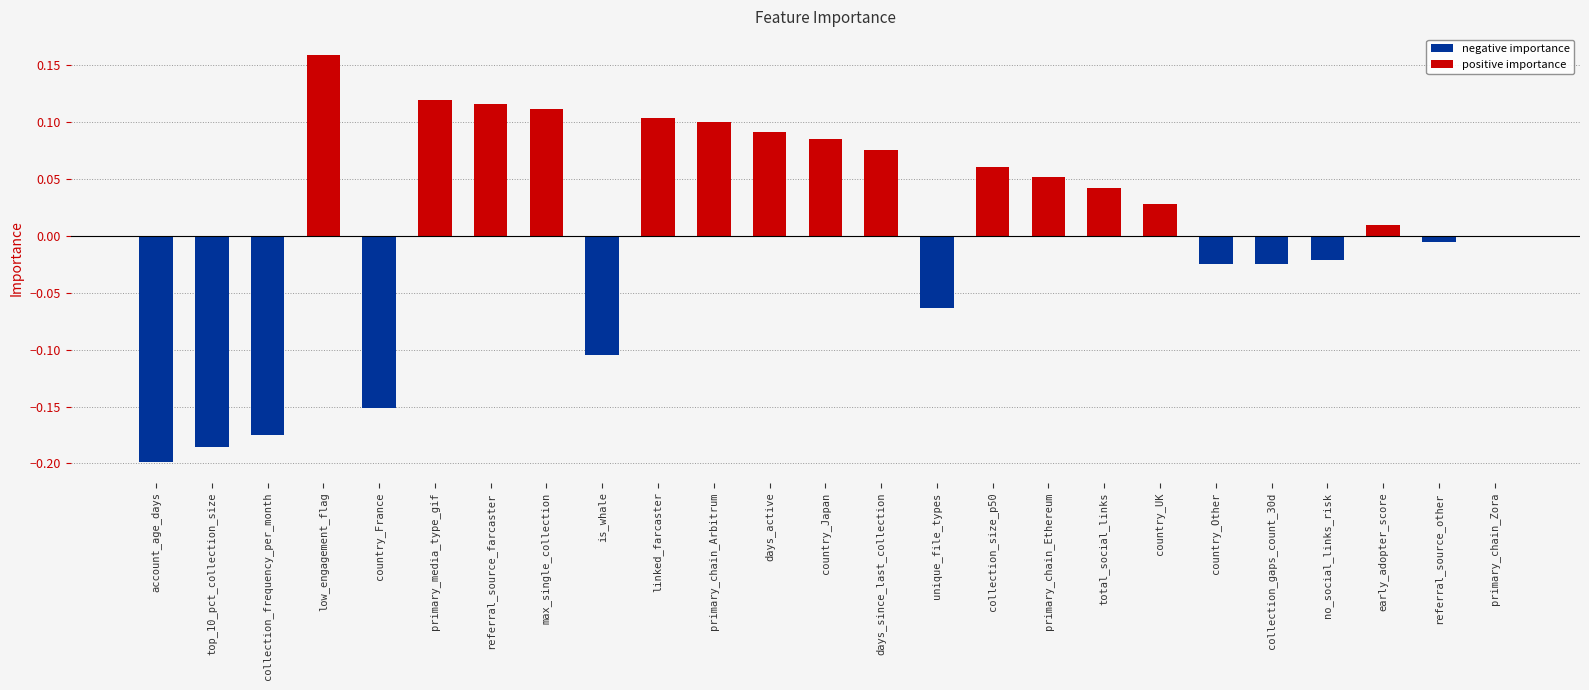

What is the label of the 8th bar from the right?

total_social_links